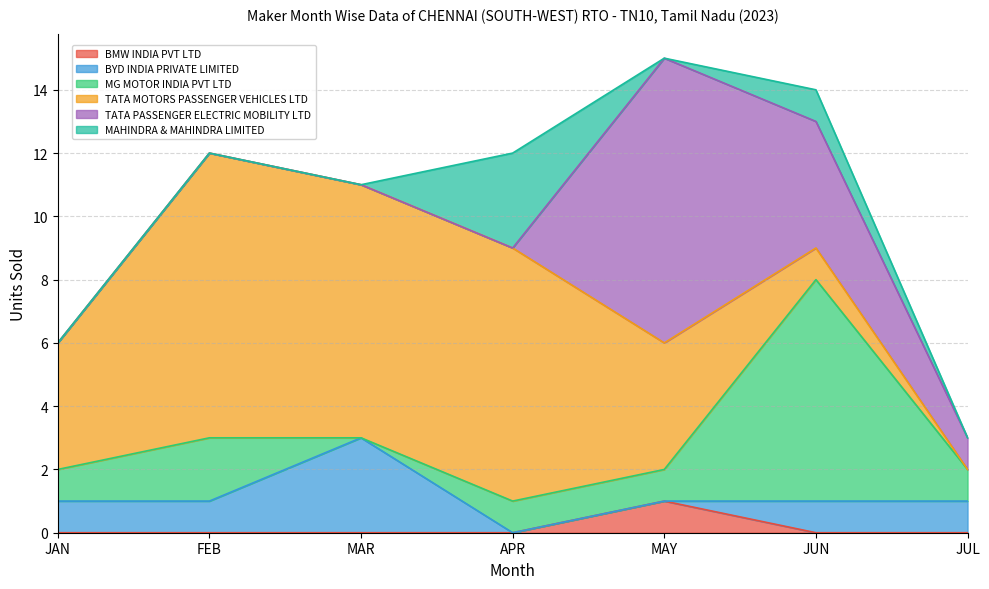

At which label does MAHINDRA & MAHINDRA LIMITED reach its minimum?

JAN